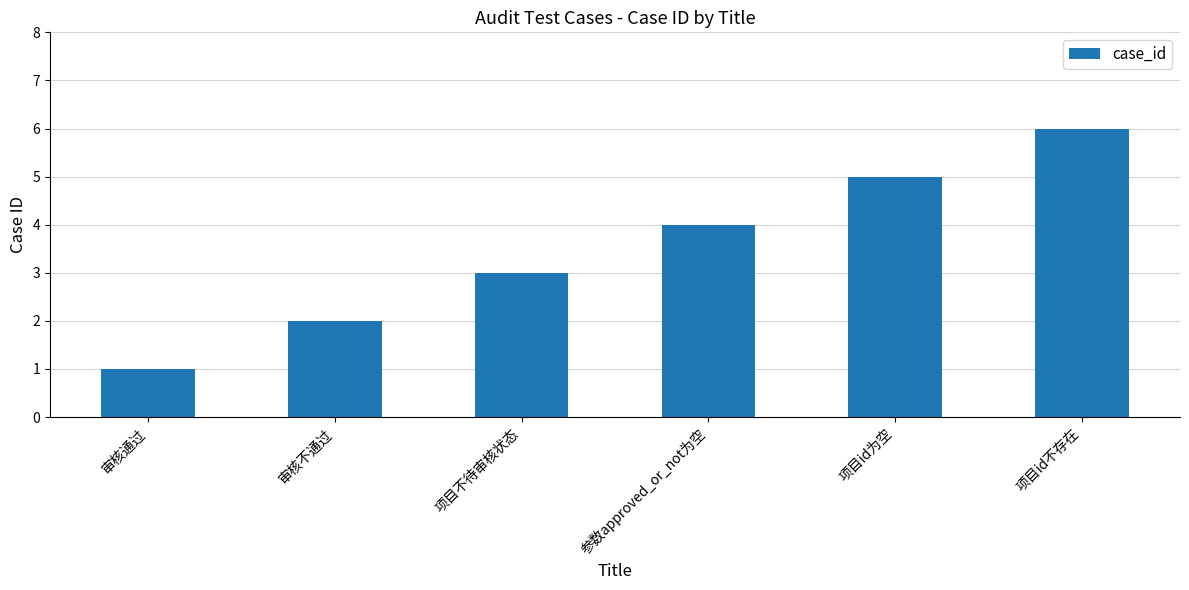

How many data points are less than 4?

3